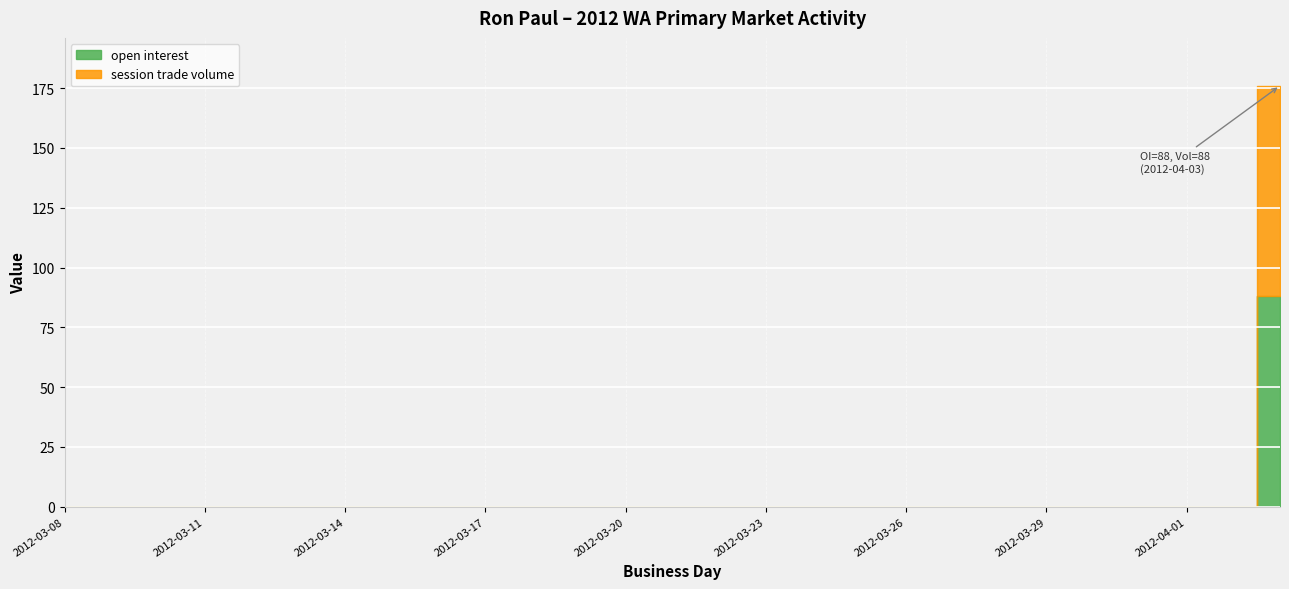

Which series has the largest range (max minus min)?

open interest